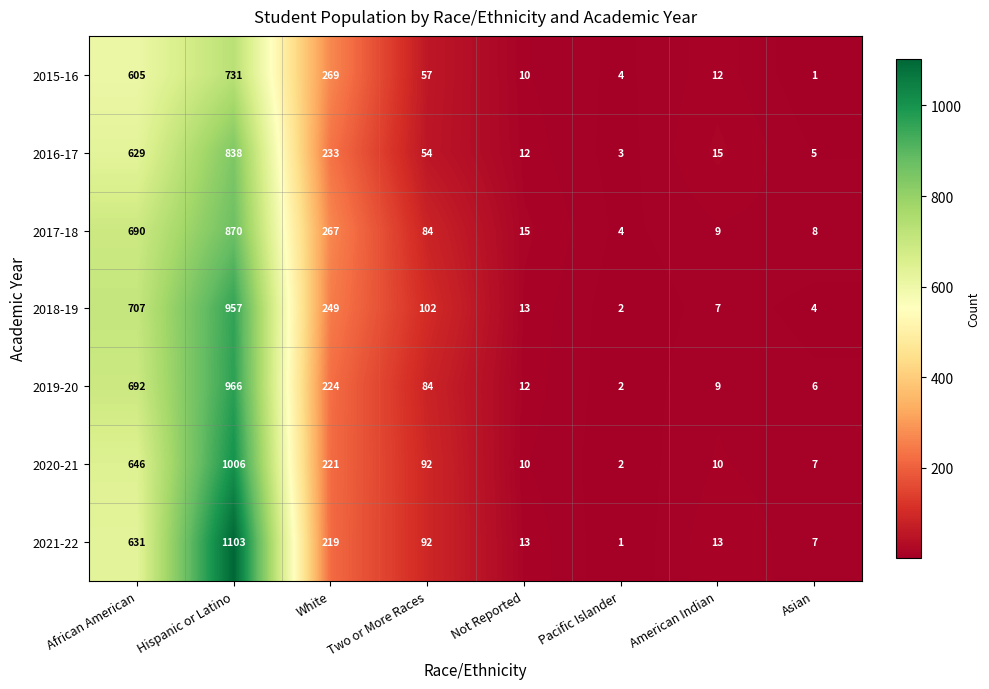

What is the difference between the highest and lowest values at Two or More Races?

48